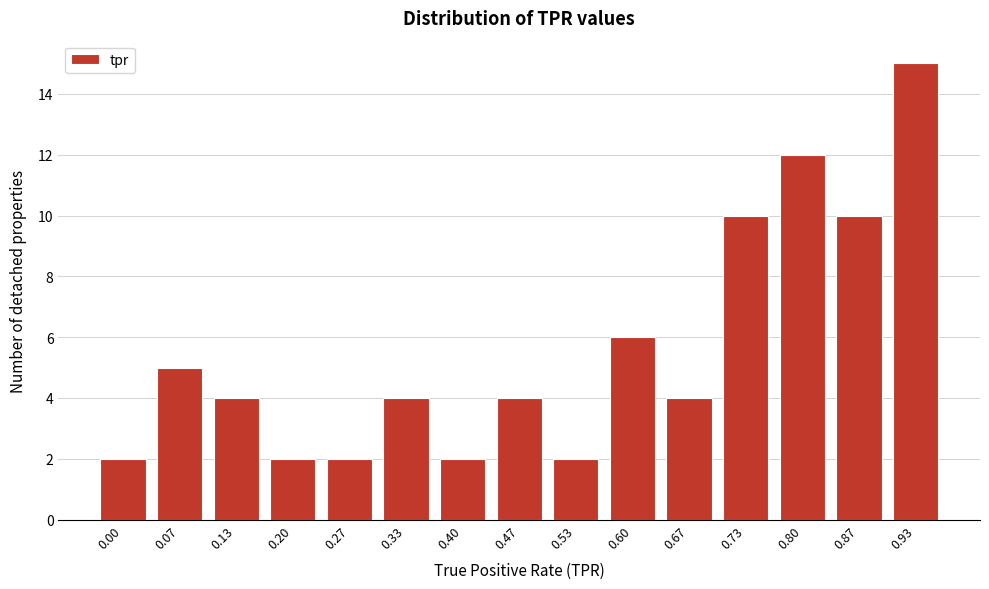

Reading right to left, list all the values displayed in this chart.

0.93=15	0.87=10	0.80=12	0.73=10	0.67=4	0.60=6	0.53=2	0.47=4	0.40=2	0.33=4	0.27=2	0.20=2	0.13=4	0.07=5	0.00=2